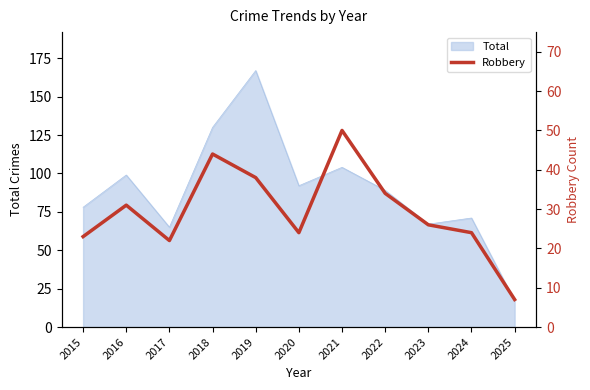

Between 2022 and 2015, which is larger?

2022